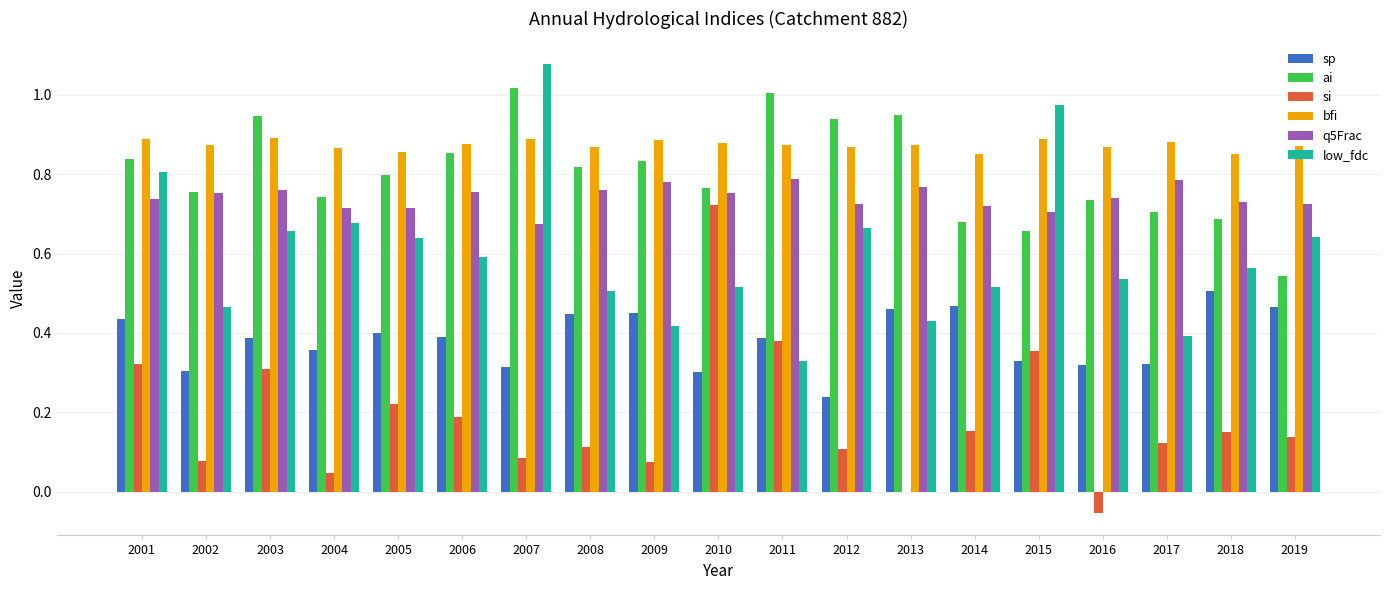

Which series has the largest total across all categories?

bfi